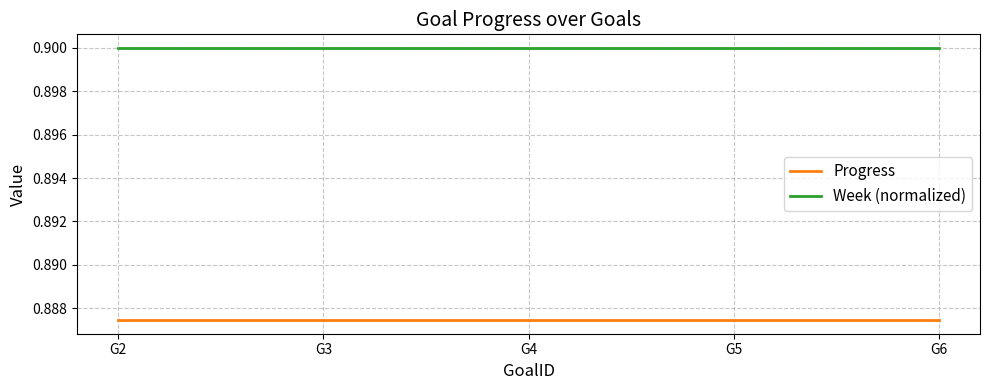

What is the total value across all series at G4?

1.8